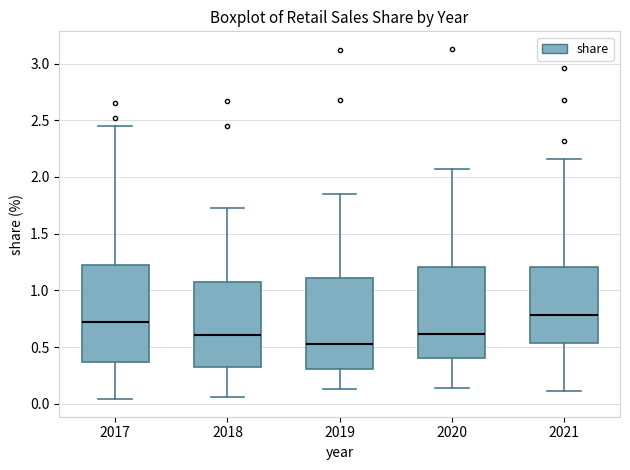

Which box is the tallest, from its lower edge to its upper edge?

2017